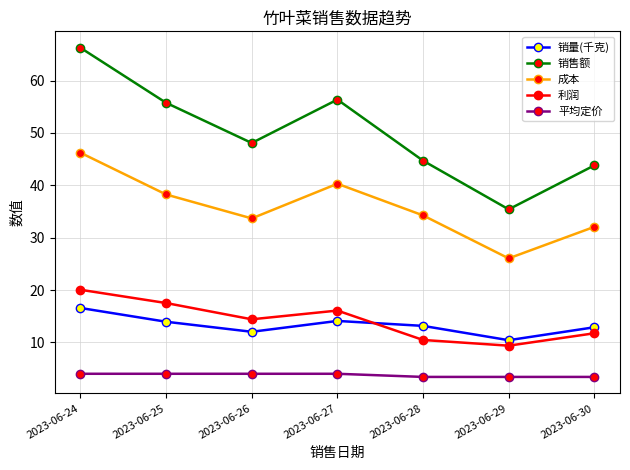

What is the maximum value shown in the chart?

66.3